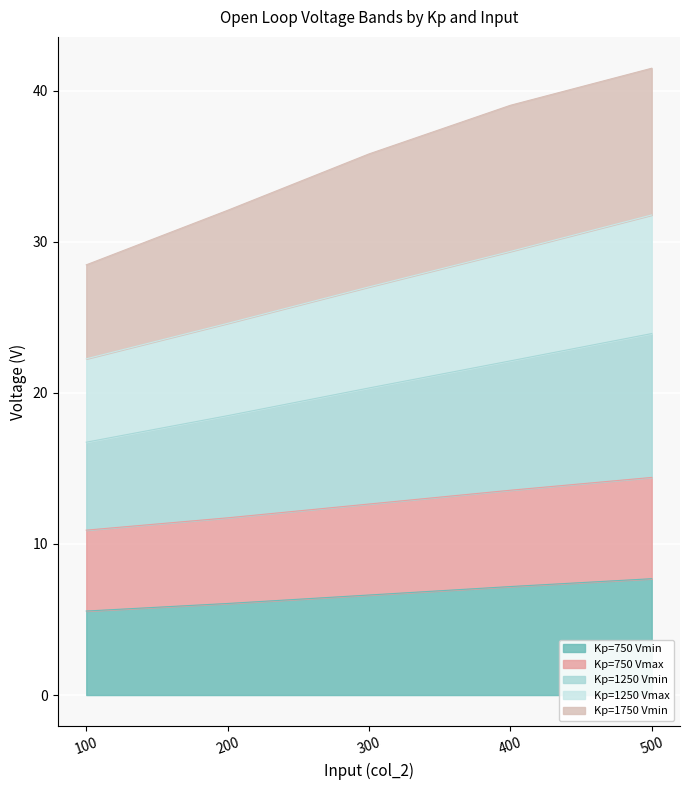

Which category has the highest value in the Kp=1250 Vmin series?

500